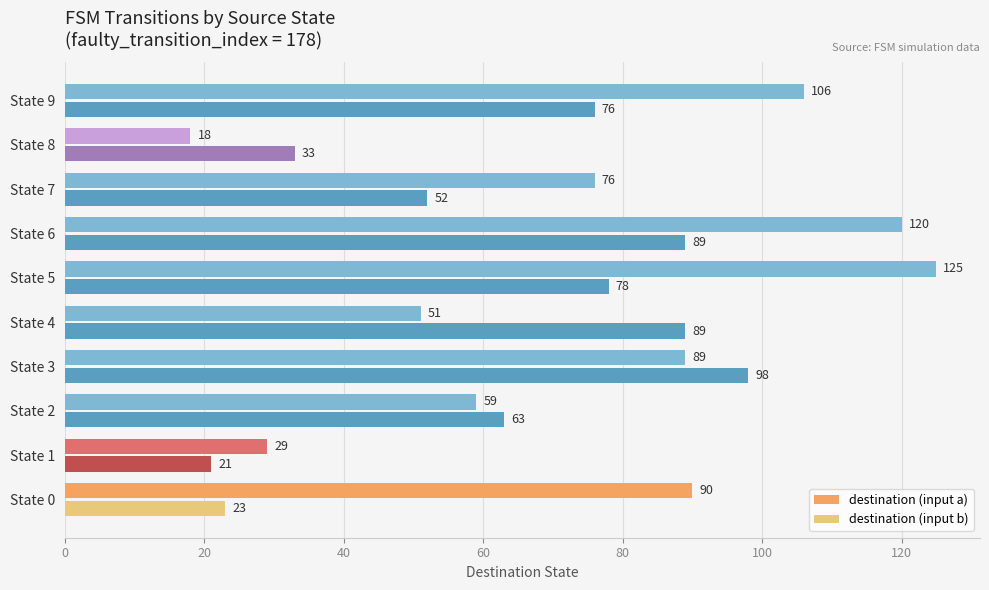

The value of destination (input a) at State 2 is 22. True or false?

False